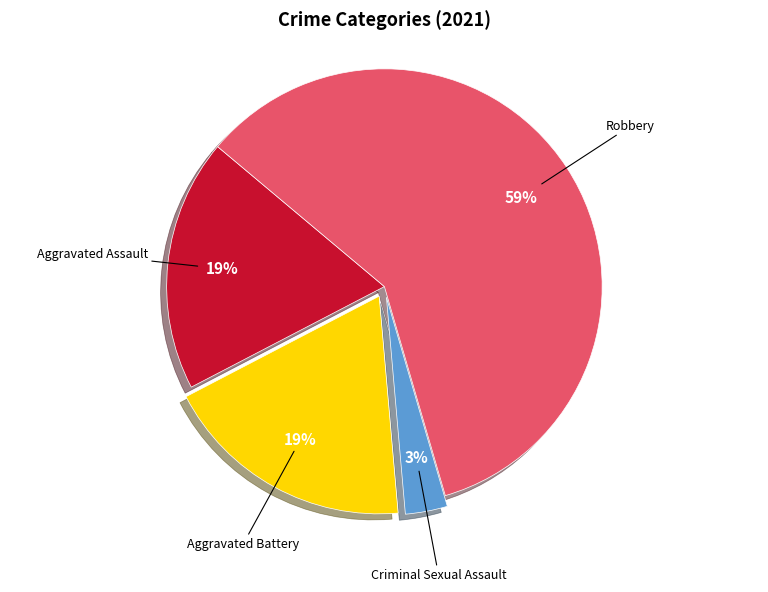

To the nearest percent, what is the average slice percentage?

25%